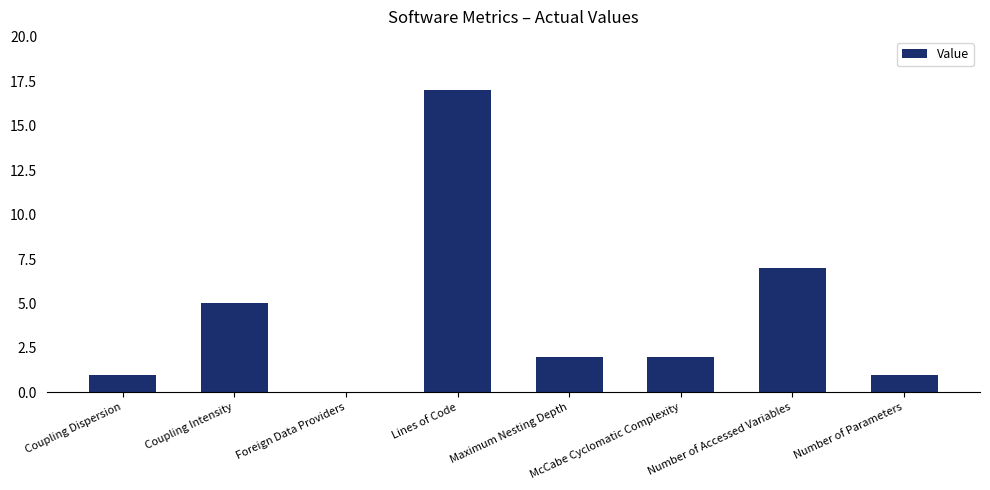

What is the difference between the values at Coupling Dispersion and Maximum Nesting Depth?

1